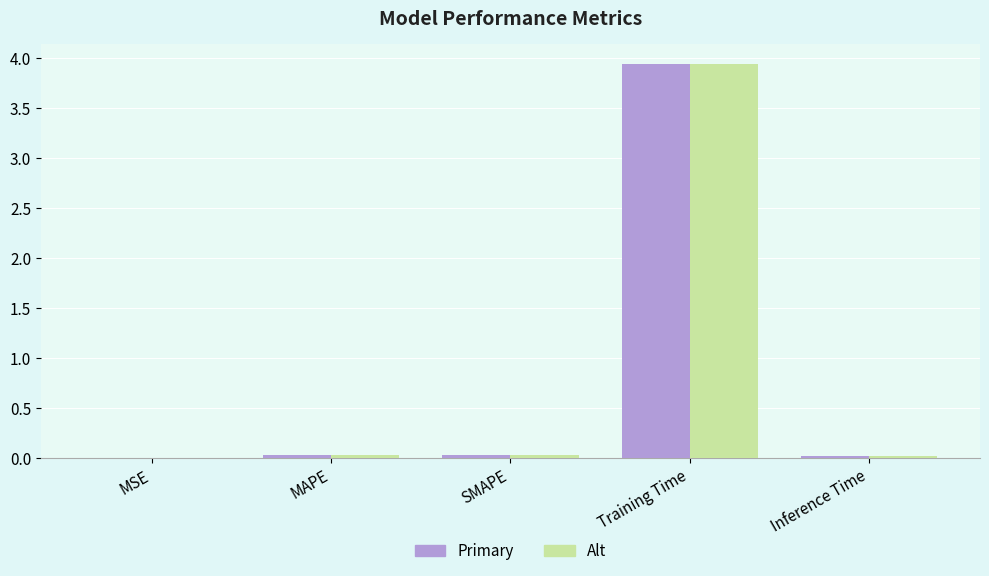

At which category does the chart reach its peak across all series?

Training Time